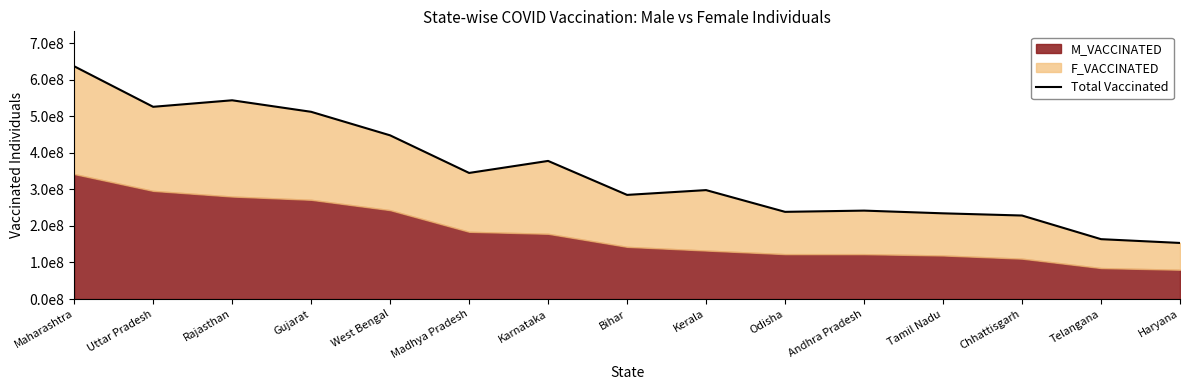

The chart shows a value of 85682206 at Odisha. True or false?

False